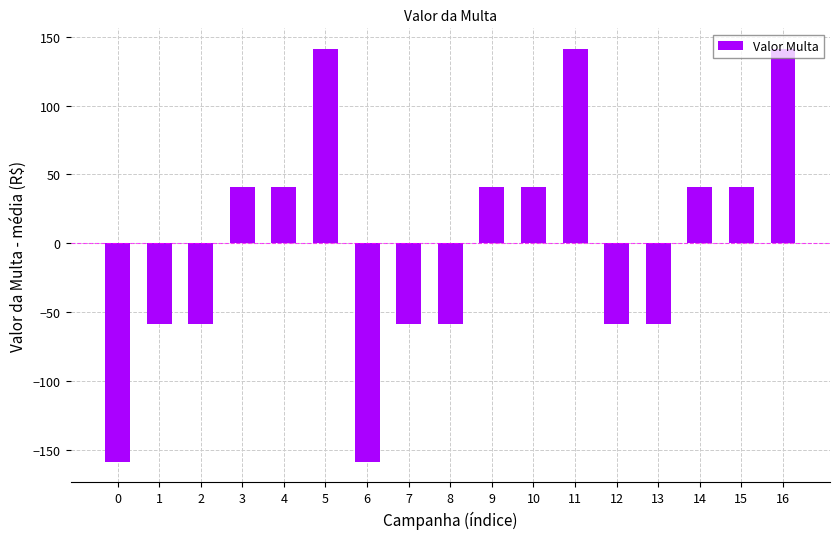

How many distinct data groups are displayed?

1